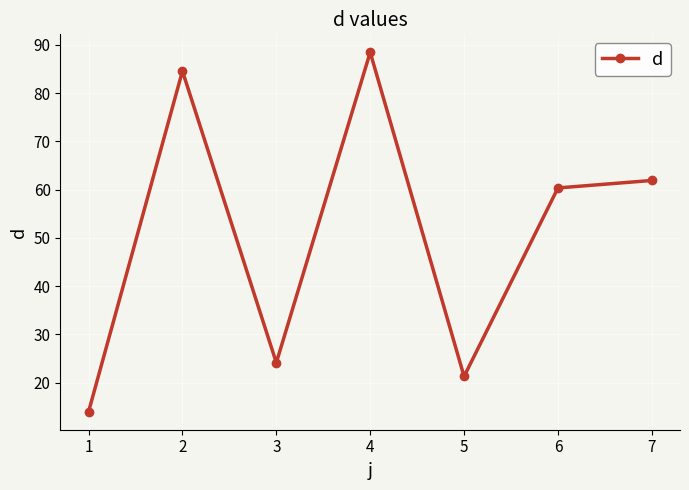

How many points are lower than both their immediate neighbors (excluding endpoints)?

2